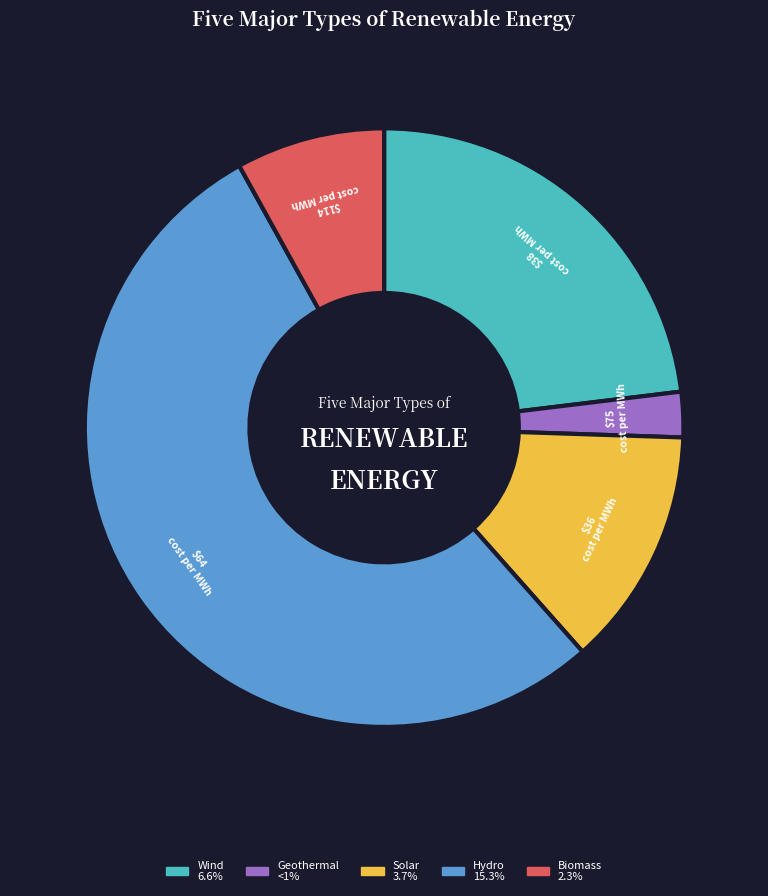

Does any single category account for the majority?

Yes